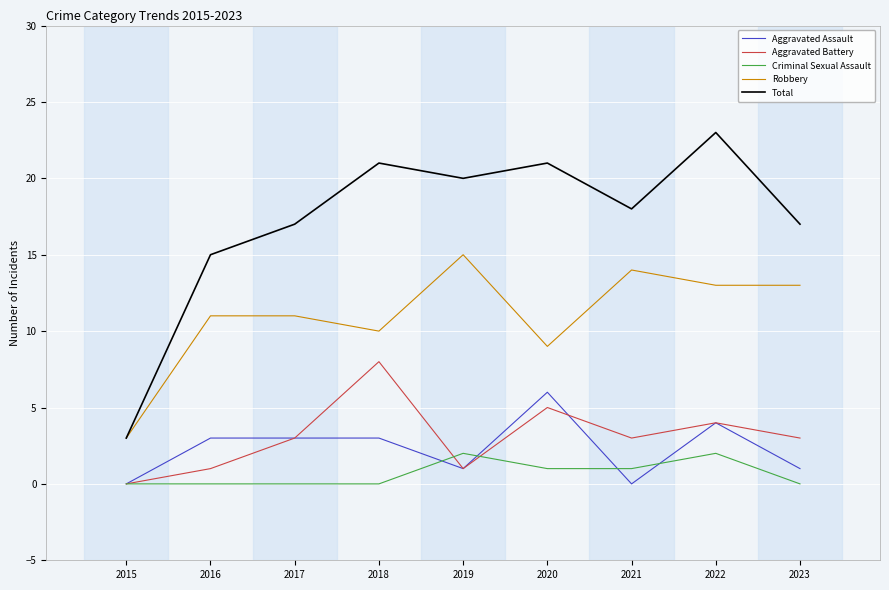

Does the chart have visible grid lines?

Yes